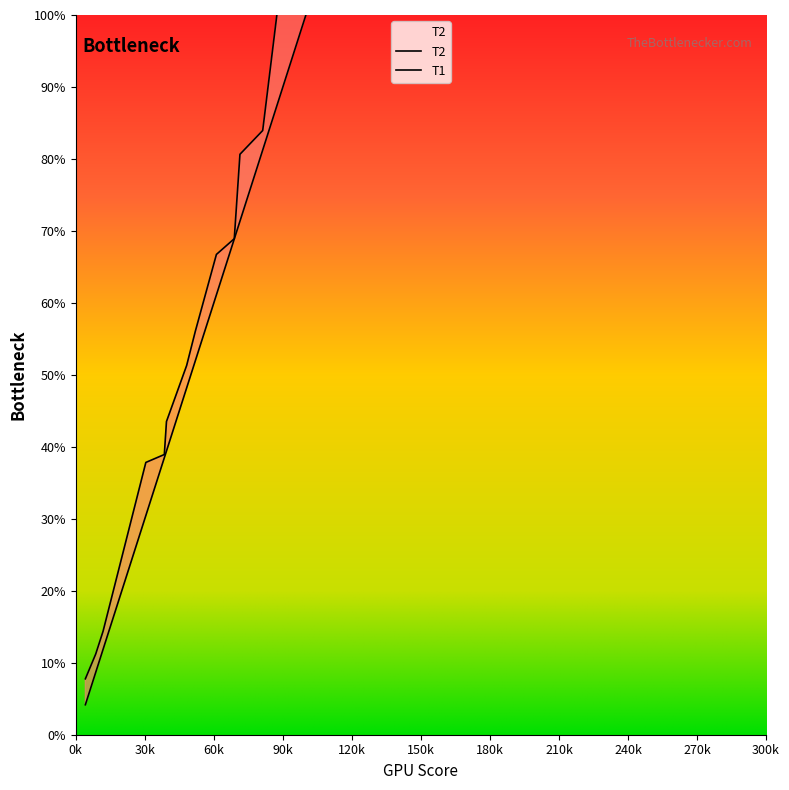

True or false: T1 and T2 intersect in this chart.

False